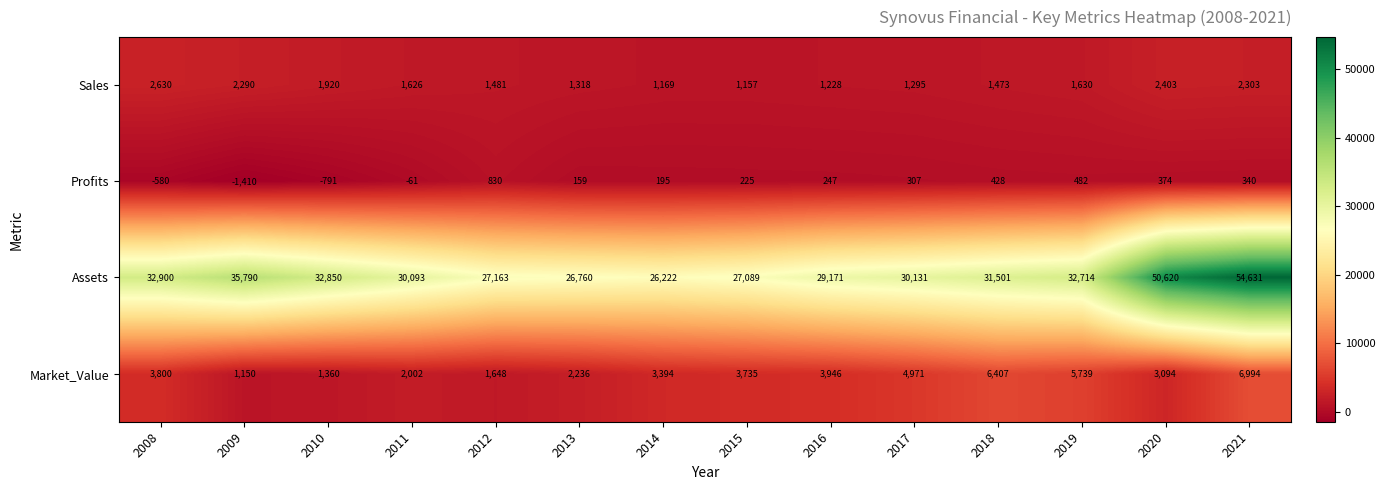

What is the difference between the highest and lowest values at 2019?

32232